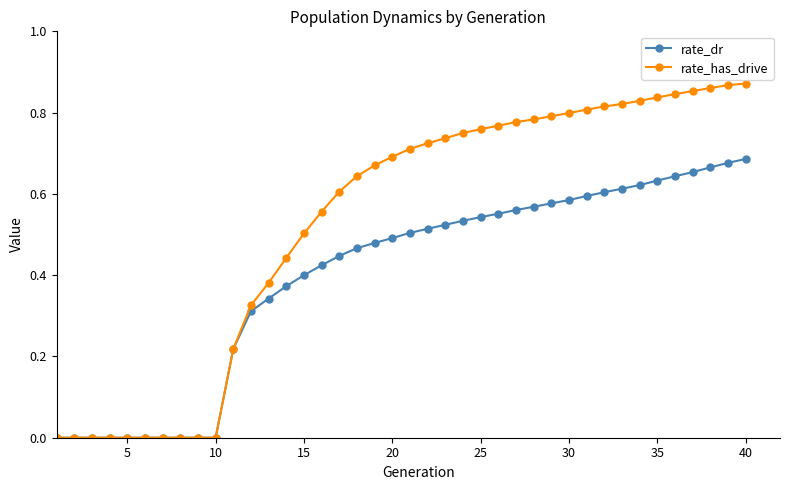

Which series has the widest spread of values?

rate_has_drive